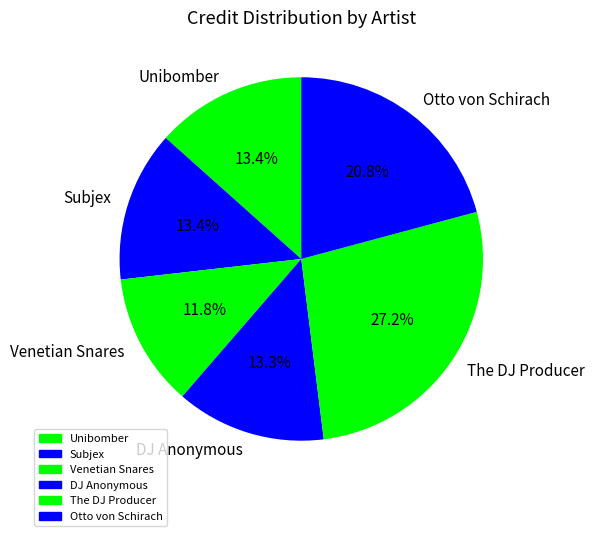

What percentage is the Venetian Snares slice, to the nearest percent?

12%